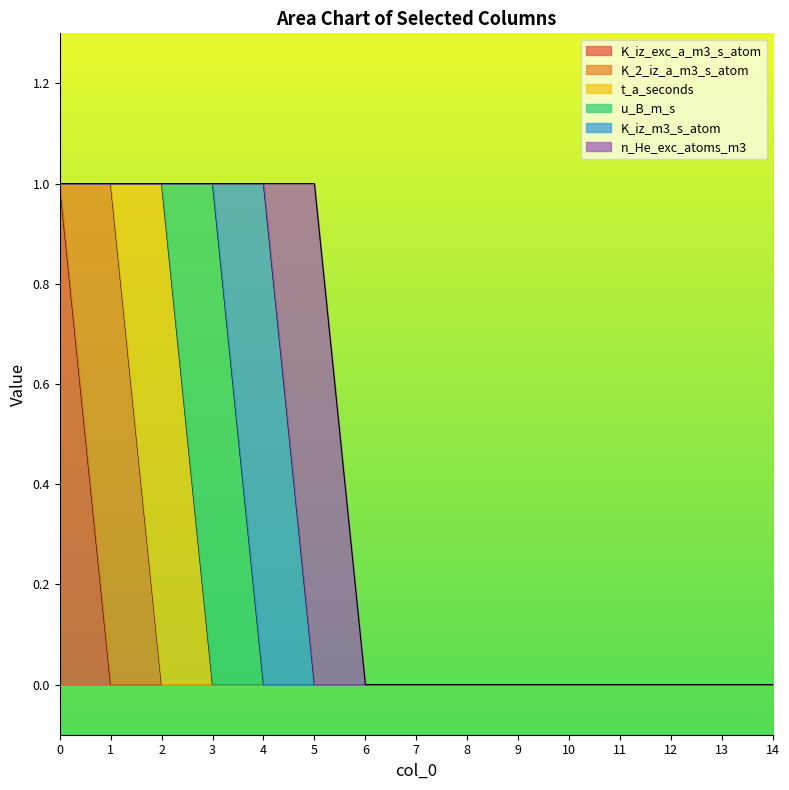

The value of u_B_m_s at 14 is 0. True or false?

True